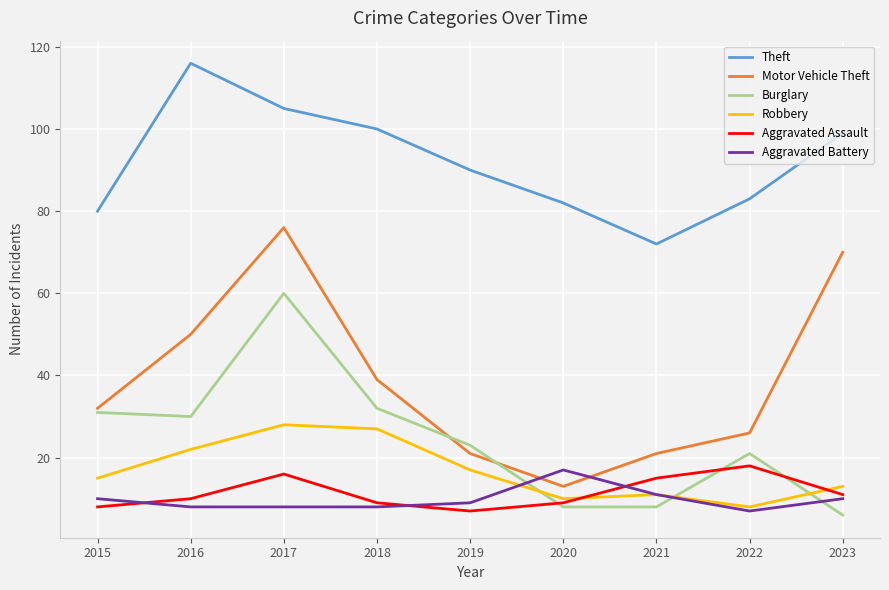

What value does the Aggravated Assault series have at 2022?

18